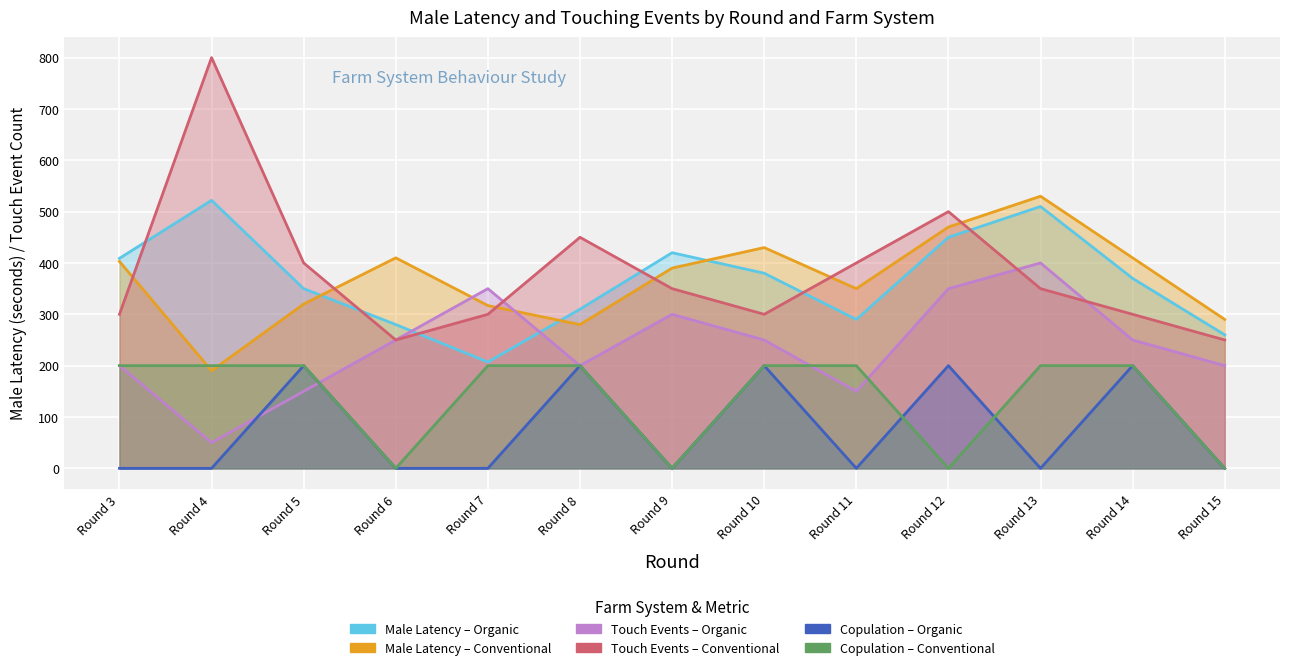

True or false: Male_latency_Organic and Copulation_Attempt_Conventional intersect in this chart.

False